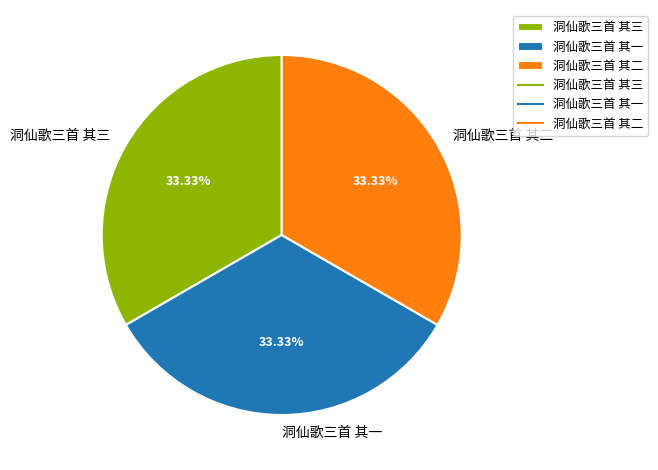

Do 洞仙歌三首 其三 and 洞仙歌三首 其二 together represent more than half of the pie?

Yes